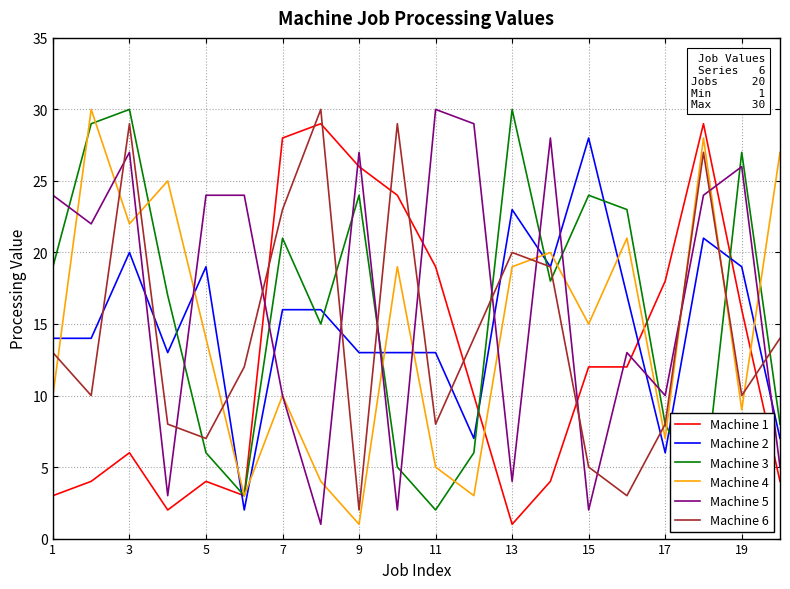

Which series ends up on top after the final intersection of Machine 2 and Machine 1?

Machine 2